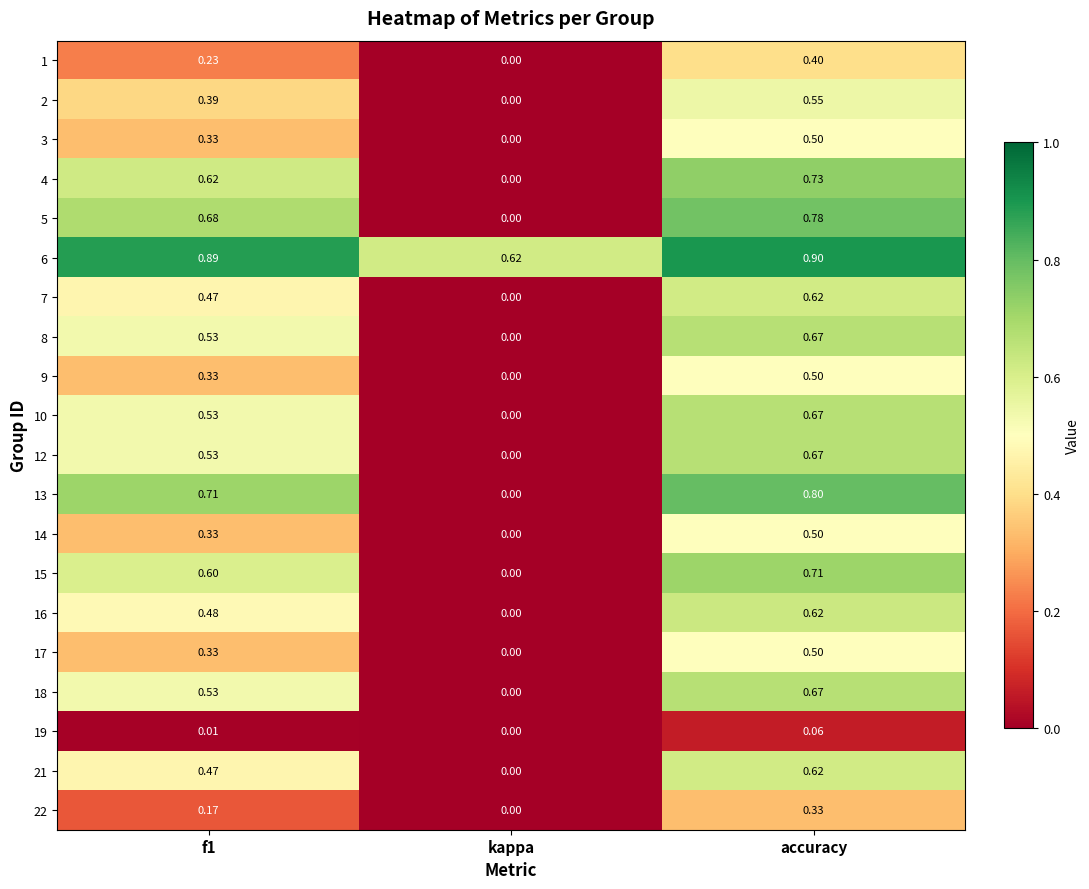

Where is 18 nearest to the value 0?

kappa